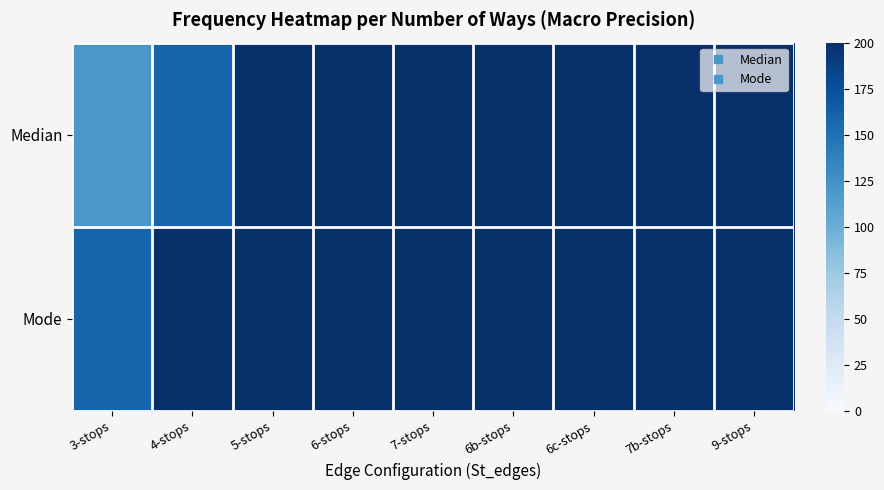

What is the greatest value displayed?

360